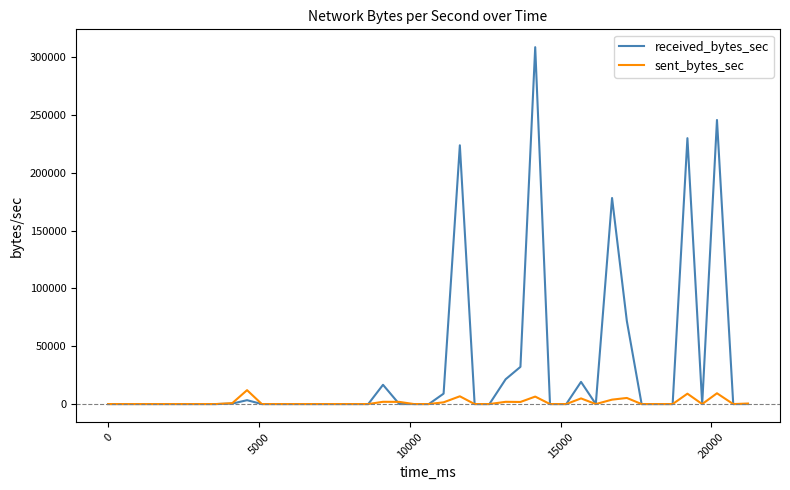

Rank the series by their maximum value, from lowest to highest.

sent_bytes_sec, received_bytes_sec